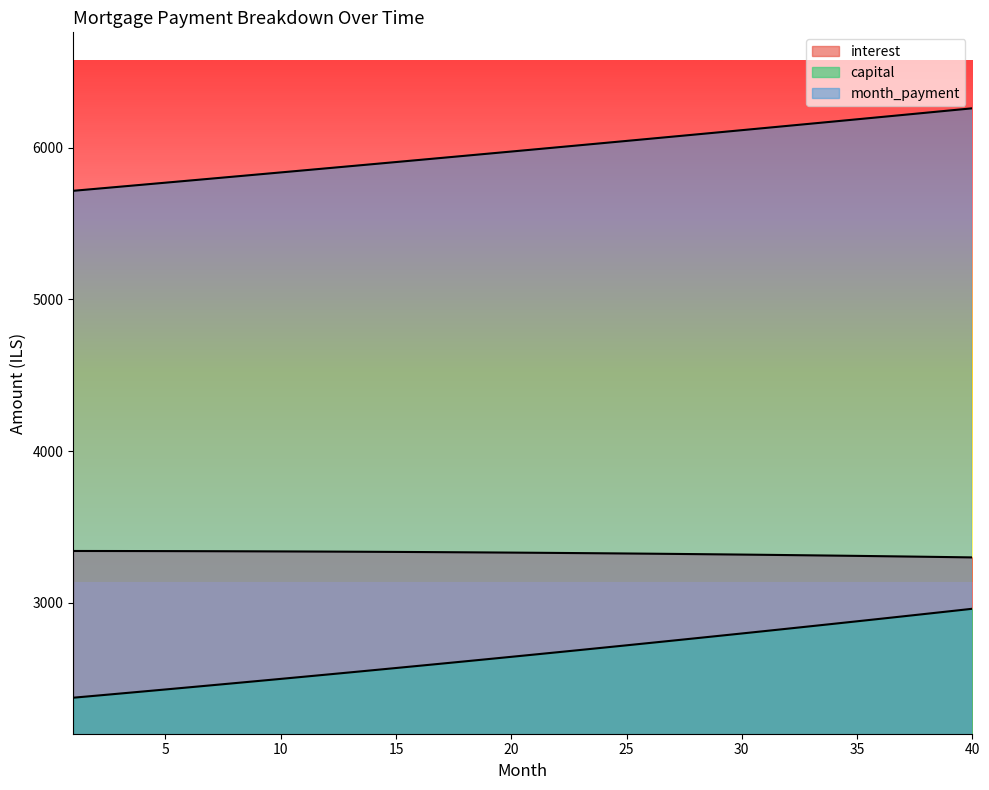

Reading left to right, list all the values displayed in this chart.

interest: 3341.1	3341.0	3340.8	3340.6	3340.3	3340.0	3339.6	3339.2	3338.7	3338.2	3337.7	3337.1	3336.4	3335.7	3334.9	3334.2	3333.3	3332.4	3331.4	3330.4	3329.4	3328.2	3327.1	3325.9	3324.6	3323.3	3321.9	3320.4	3318.9	3317.4	3315.8	3314.1	3312.4	3310.6	3308.8	3306.9	3304.9	3302.9	3300.9	3298.7
capital: 2374.0	2387.5	2401.0	2414.7	2428.3	2442.1	2456.0	2469.9	2483.9	2498.0	2512.2	2526.5	2540.8	2555.2	2569.7	2584.3	2599.0	2613.7	2628.5	2643.5	2658.5	2673.5	2688.7	2704.0	2719.3	2734.7	2750.3	2765.9	2781.6	2797.3	2813.2	2829.2	2845.2	2861.4	2877.6	2893.9	2910.4	2926.9	2943.5	2960.2
month_payment: 5715.1	5728.4	5741.8	5755.2	5768.6	5782.1	5795.6	5809.1	5822.7	5836.3	5849.9	5863.5	5877.2	5890.9	5904.7	5918.4	5932.2	5946.1	5960.0	5973.9	5987.8	6001.8	6015.8	6029.8	6043.9	6058.0	6072.1	6086.3	6100.5	6114.7	6129.0	6143.3	6157.6	6172.0	6186.4	6200.9	6215.3	6229.8	6244.4	6258.9